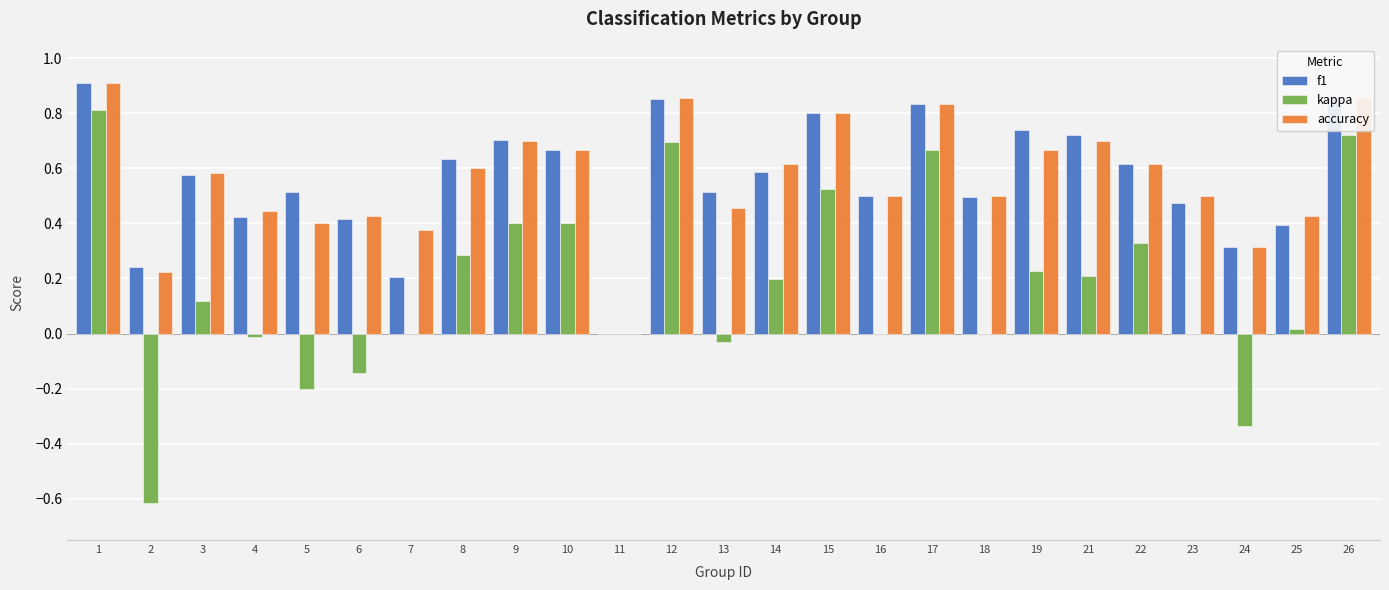

Between 2 and 17, which series saw the biggest shift?

kappa